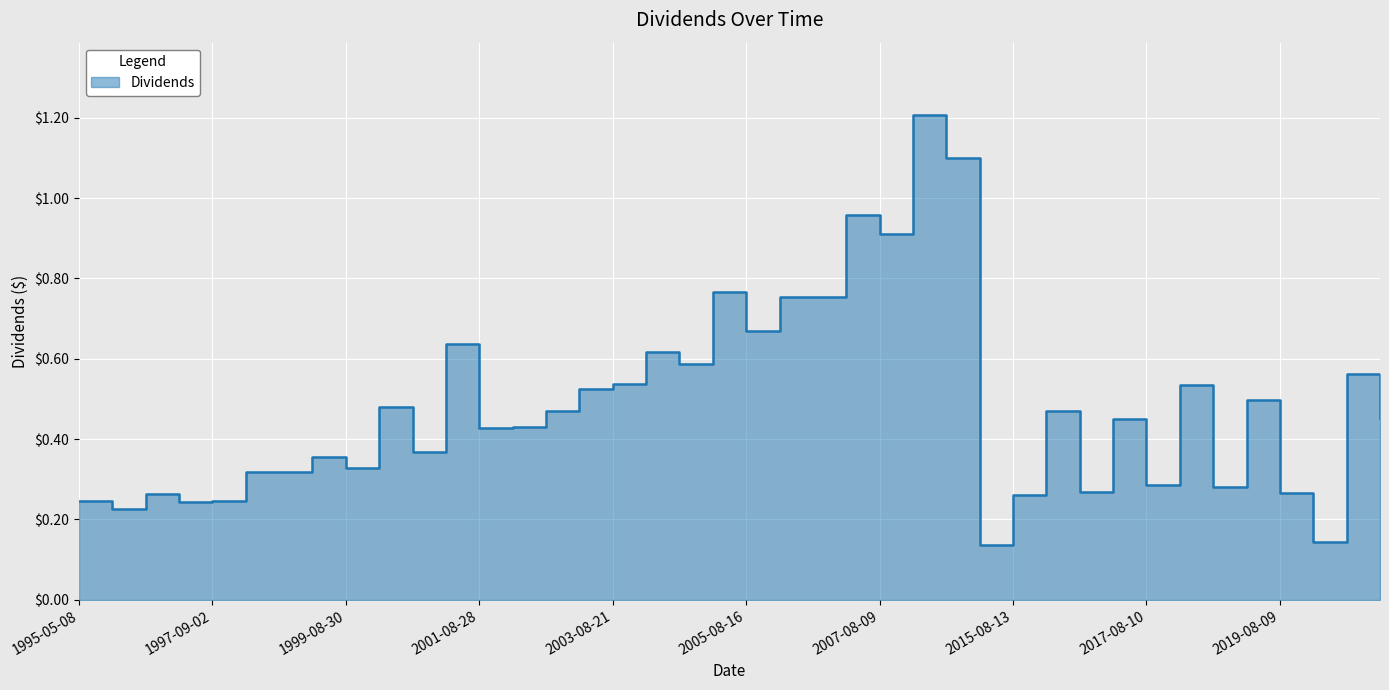

At which category does the chart reach its minimum across all series?

2015-05-12